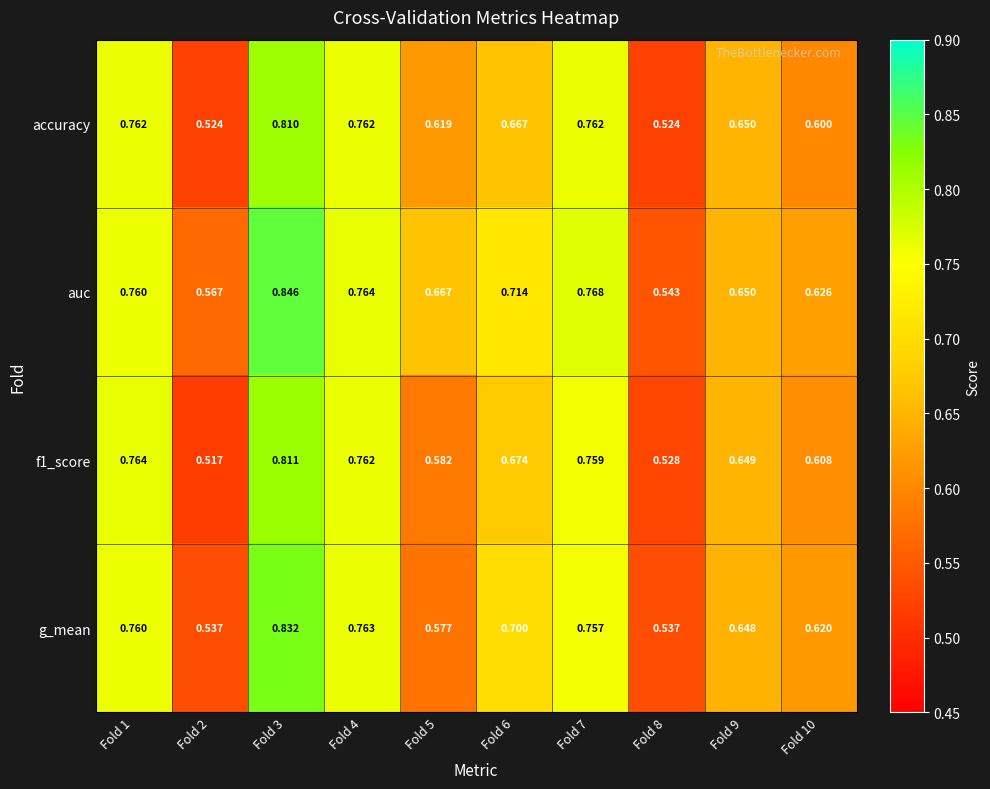

Is the value of auc at Fold 3 greater than the value of f1_score at Fold 7?

Yes